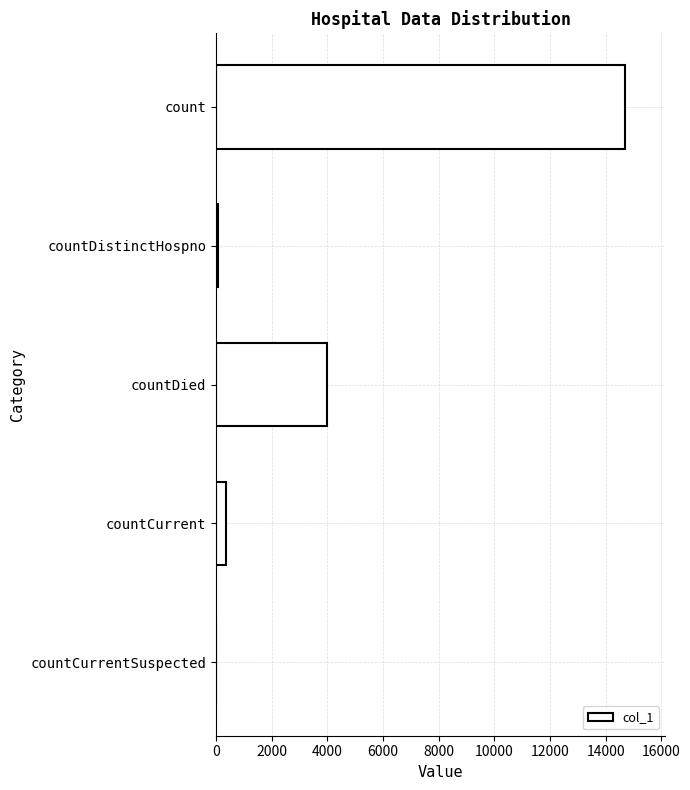

What is the sum of the values at count and countDied?

18642